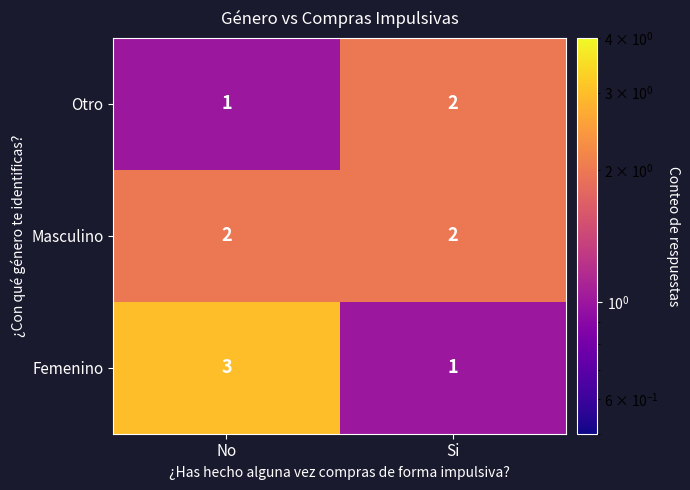

How many categories are shown in the chart?

2